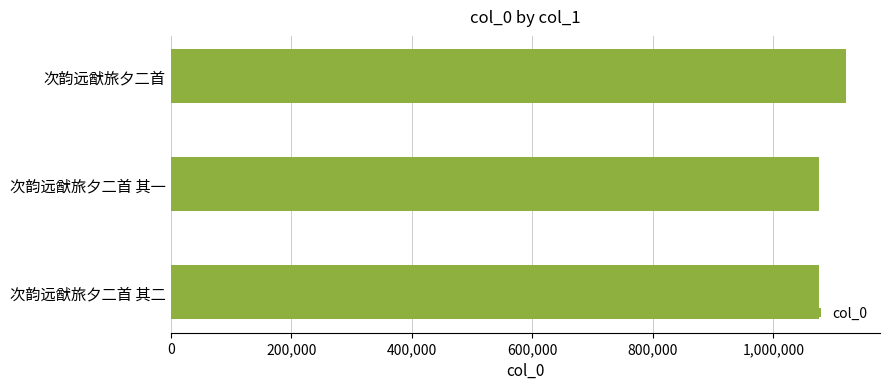

At which label is the value closest to 1097952?

次韵远猷旅夕二首 其二